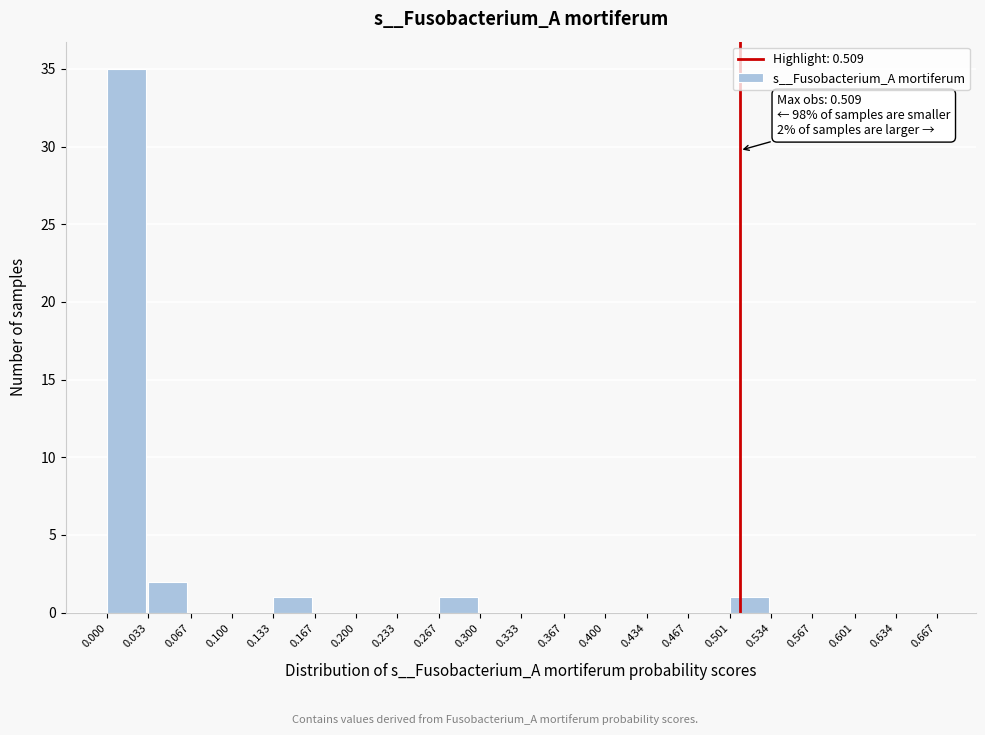

Which range on the x-axis has the tallest bar?

0.000 to 0.033